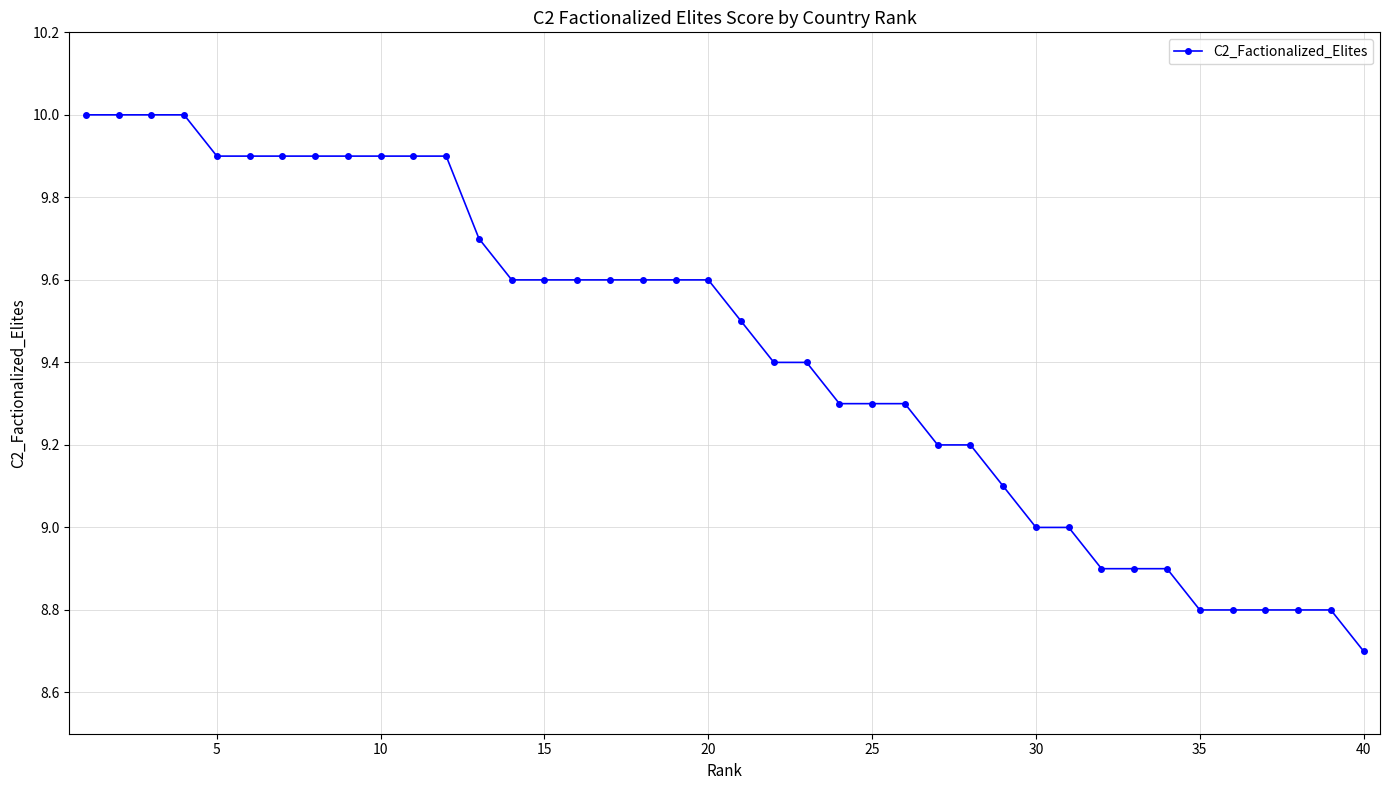

What is the smallest value displayed?

8.7